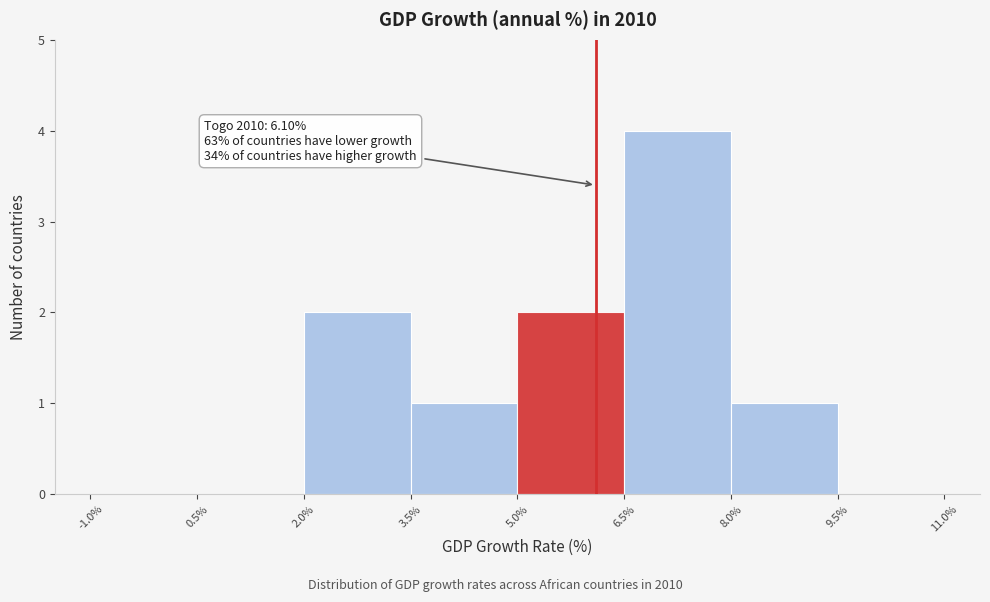

Which range on the x-axis has the tallest bar?

6.5% to 8.0%